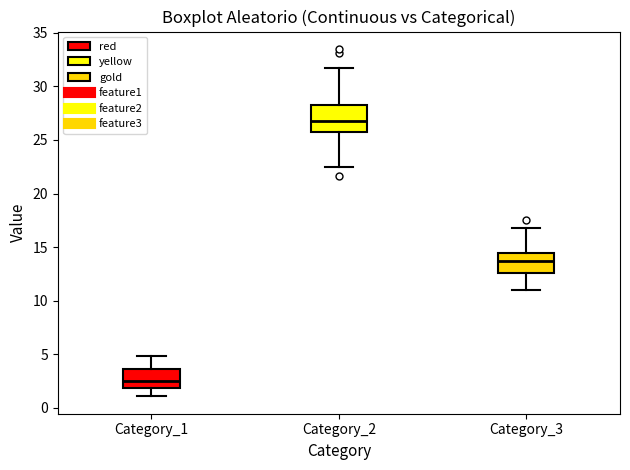

Reading left to right, read every box against the y-axis: the position of its median line, the range the box covers, and the ends of its whiskers. The values are not printed on the chart, so give them approximately, as read against the axis.

Category_1: median 2.5, box 2.0 to 3.5, whiskers 1.0 to 5.0
Category_2: median 26.5, box 25.5 to 28.0, whiskers 22.5 to 31.5
Category_3: median 13.5, box 12.5 to 14.5, whiskers 11.0 to 17.0